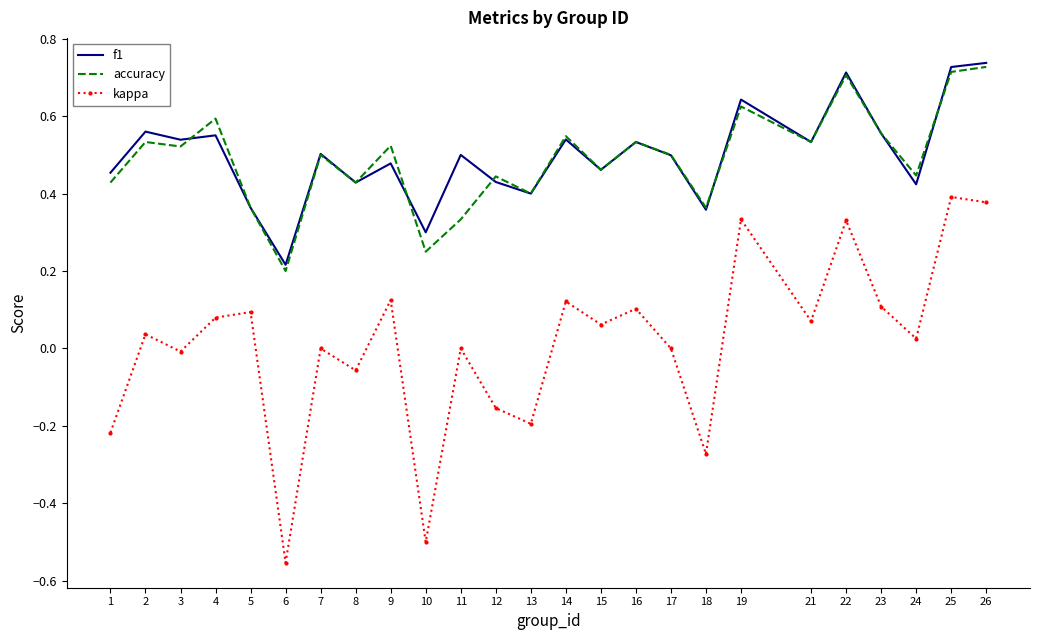

Is it true that accuracy equals 0.4 at 18?

True